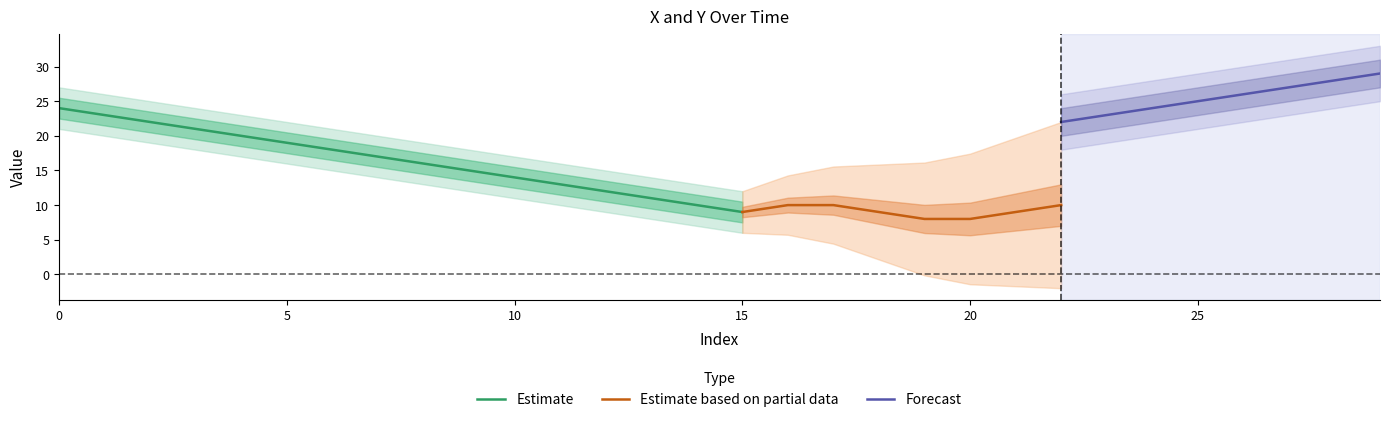

What is the minimum value for Estimate?

9